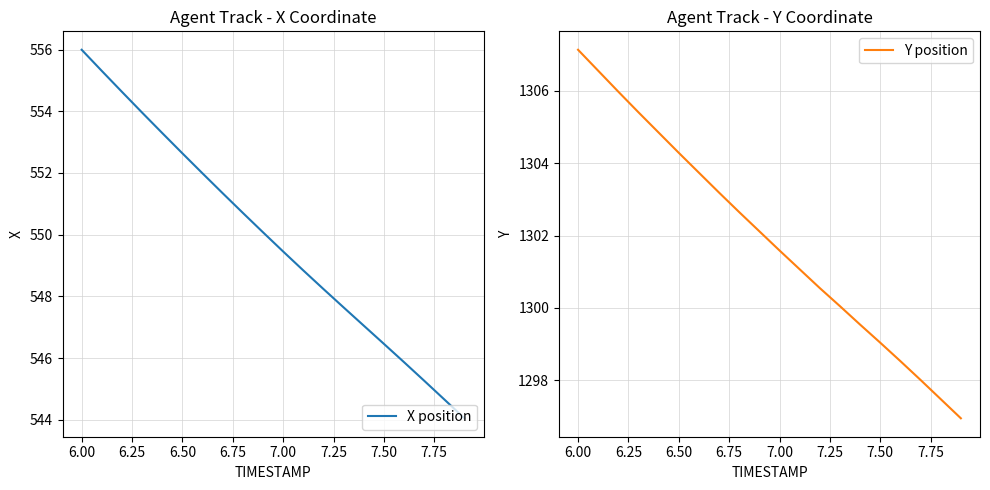

The value of X position at 7.50 is 917.5. True or false?

False